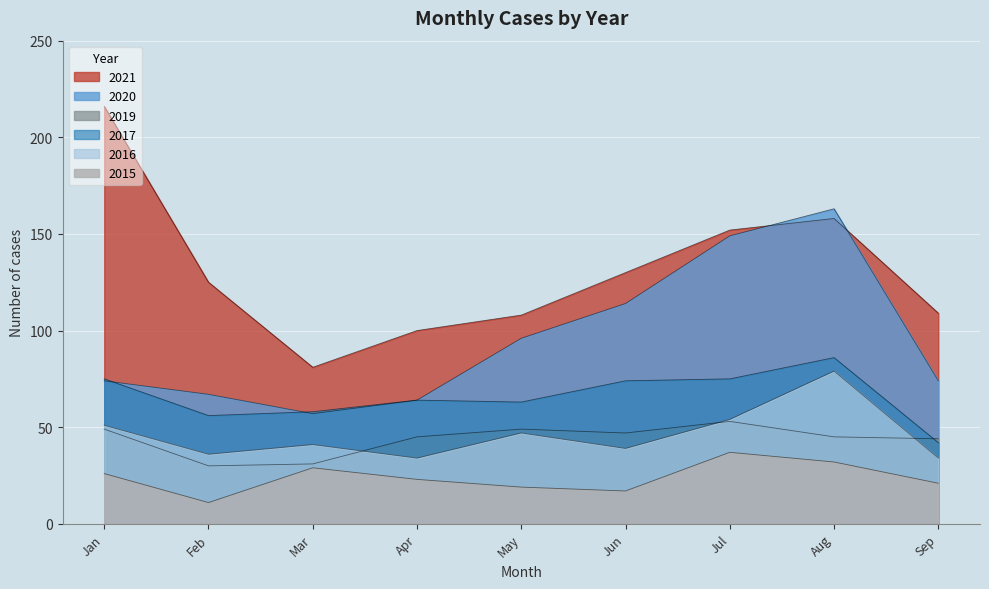

At which category does 2019 reach its first local peak?

May